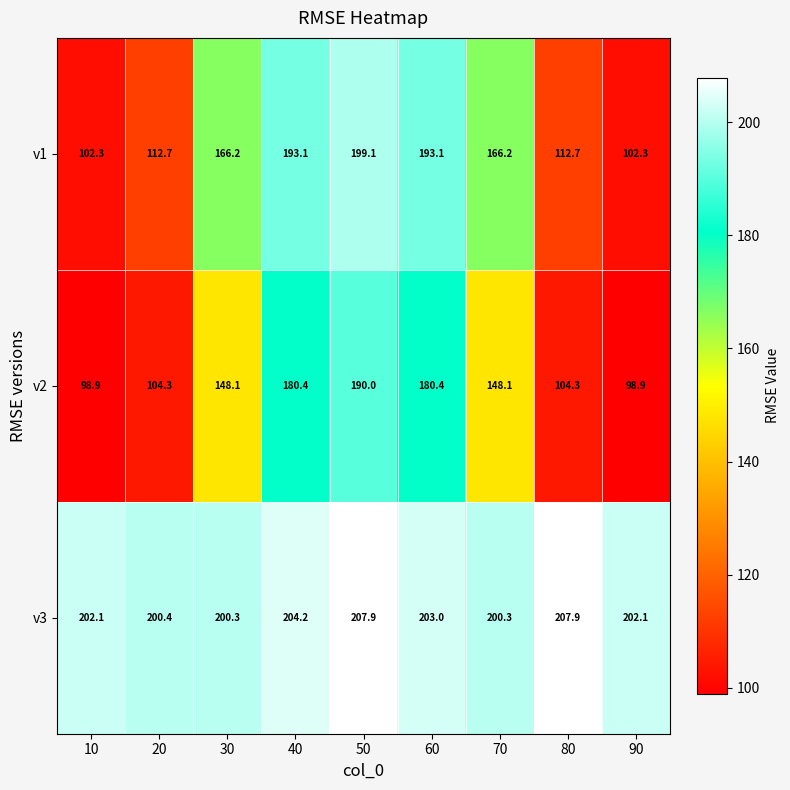

The v2 series shows 51.8 at 90. True or false?

False